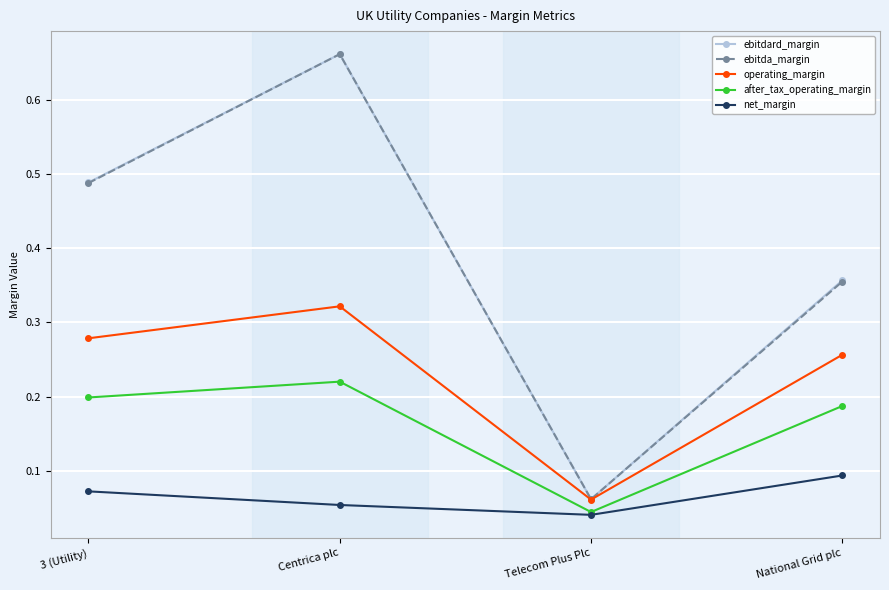

True or false: operating_margin and net_margin cross at least once.

False